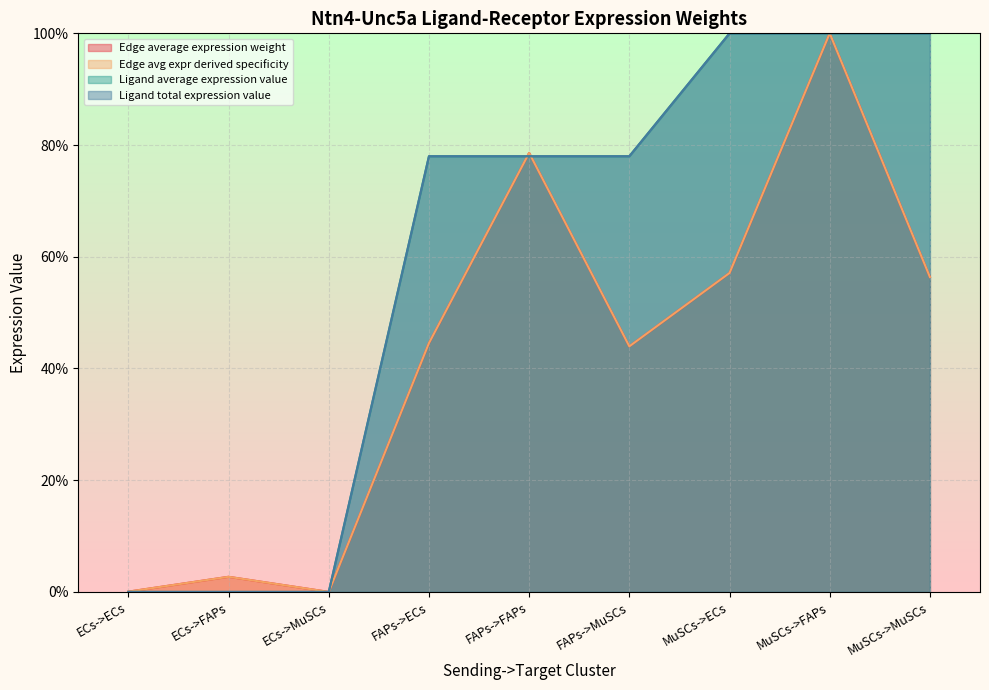

Where does the Edge average expression weight series first go above 44?

FAPs->ECs